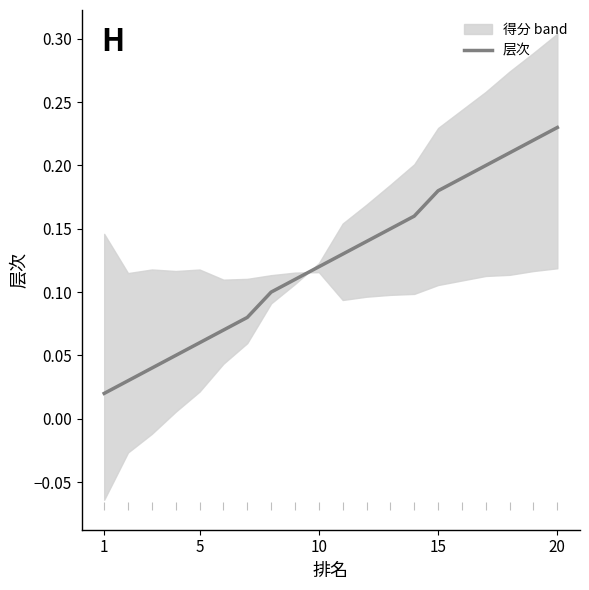

At which label does 层次 reach its peak?

20